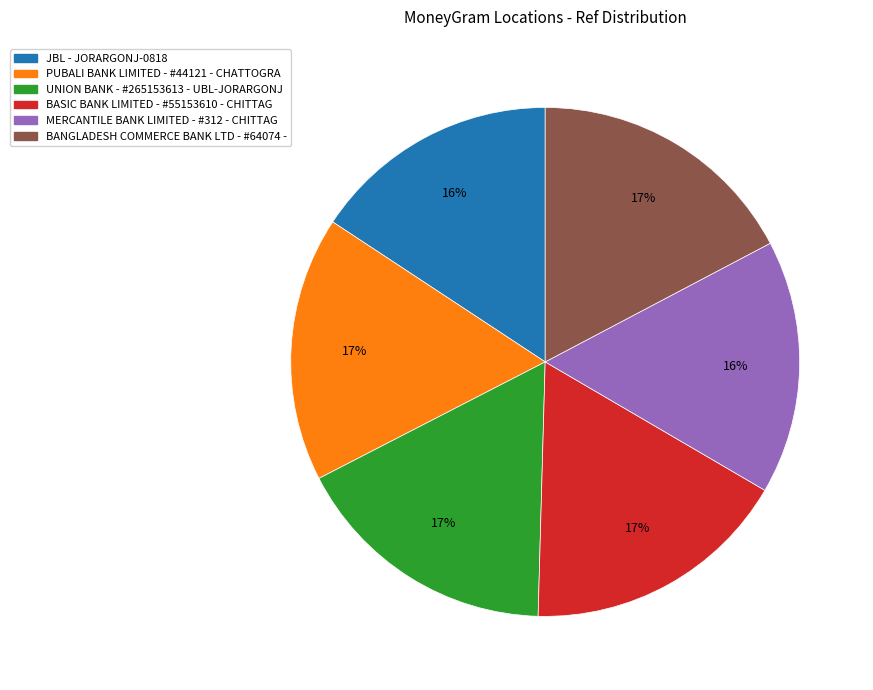

Approximately how many times larger is the value at BASIC BANK LIMITED - #55153610 - CHITTAG compared to JBL - JORARGONJ-0818?

1.1